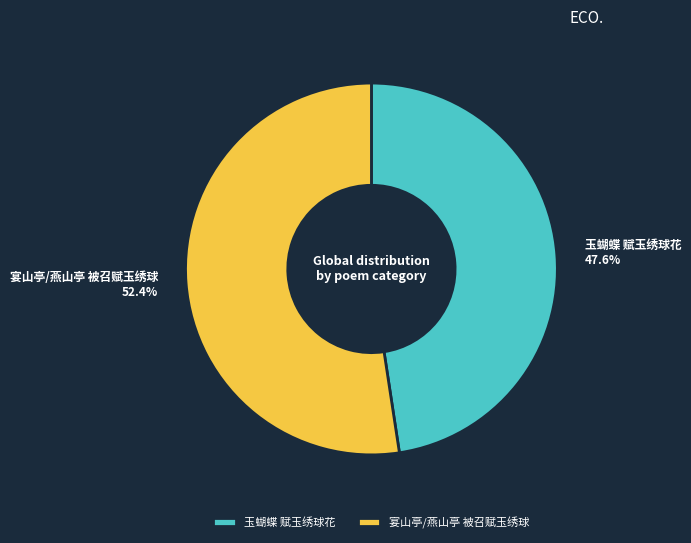

To the nearest percent, what is the difference between the largest and smallest slice percentages?

5%